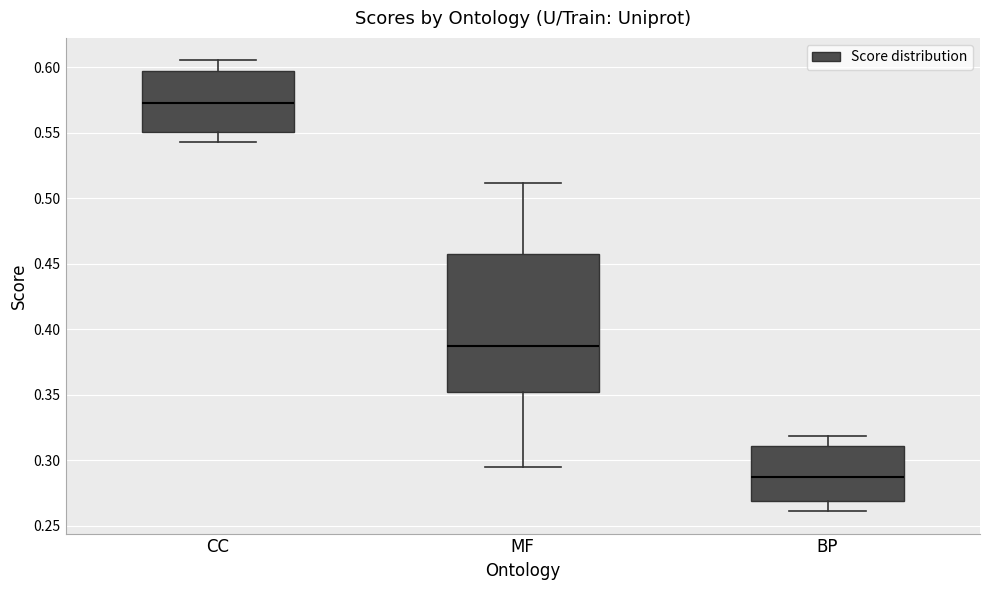

Reading left to right, read every box against the y-axis: the position of its median line, the range the box covers, and the ends of its whiskers. The values are not printed on the chart, so give them approximately, as read against the axis.

CC: median 0.575, box 0.550 to 0.595, whiskers 0.545 to 0.605
MF: median 0.385, box 0.350 to 0.460, whiskers 0.295 to 0.510
BP: median 0.285, box 0.270 to 0.310, whiskers 0.260 to 0.320